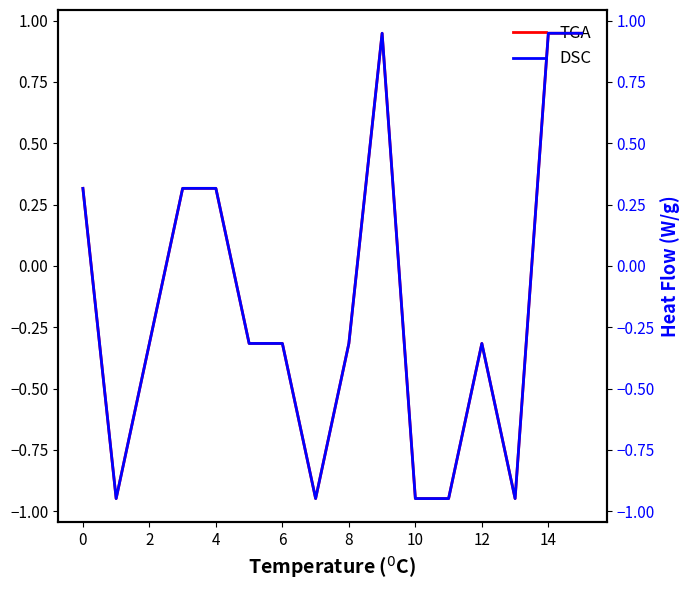

True or false: TGA has a value of -0.3 at 6.

True